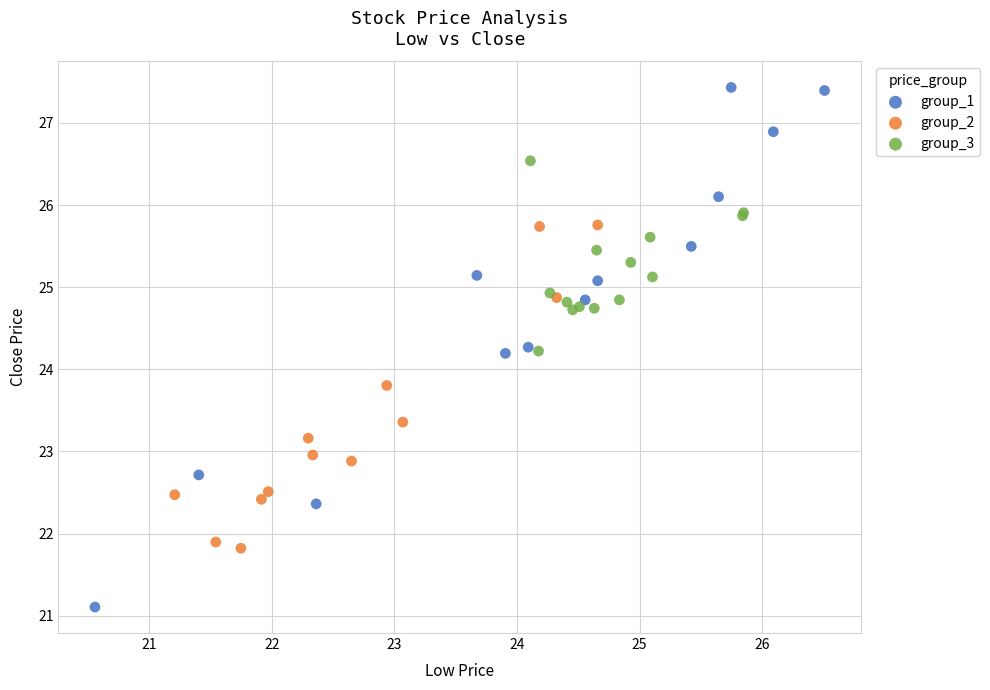

What are all the series names shown in the legend?

group_1, group_2, group_3